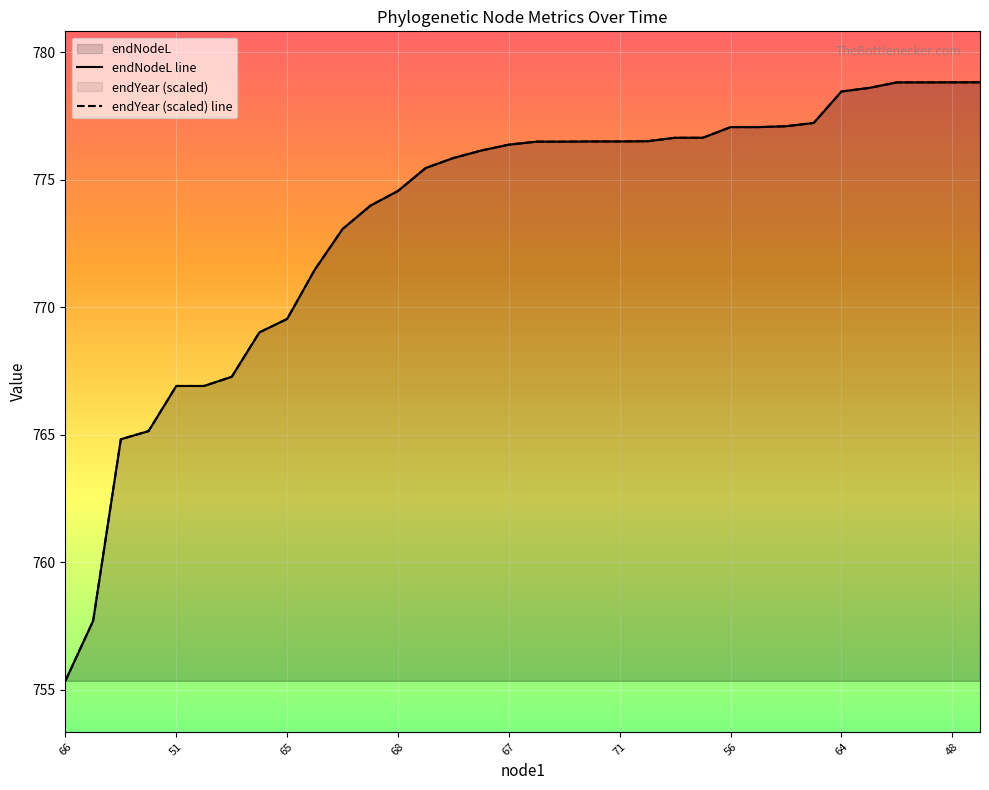

The value of endYear at 51 is 1044.5. True or false?

False